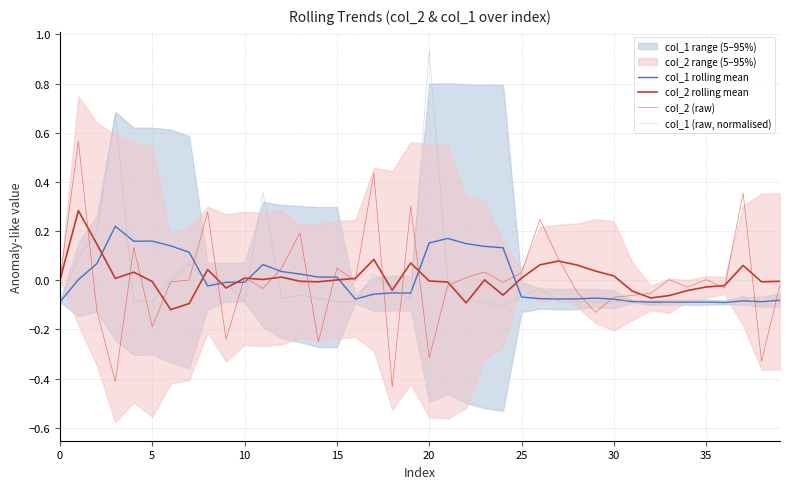

How many lines are shown in the chart?

4